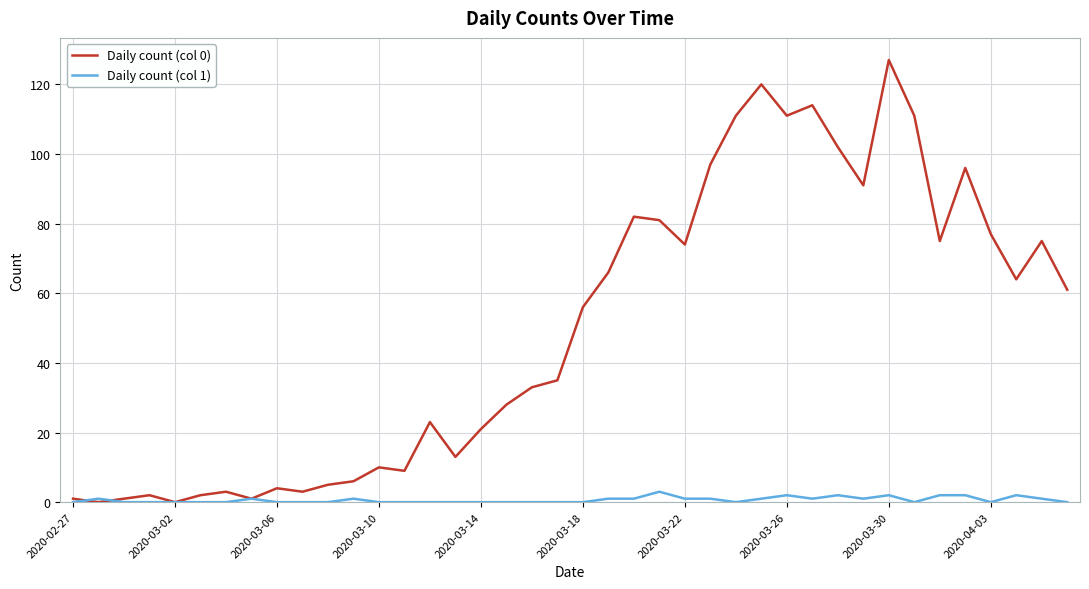

Reading left to right, what are all the values shown in this chart?

Daily count (col 0): 1	0	1	2	0	2	3	1	4	3	5	6	10	9	23	13	21	28	33	35	56	66	82	81	74	97	111	120	111	114	102	91	127	111	75	96	77	64	75	61
Daily count (col 1): 0	1	0	0	0	0	0	1	0	0	0	1	0	0	0	0	0	0	0	0	0	1	1	3	1	1	0	1	2	1	2	1	2	0	2	2	0	2	1	0